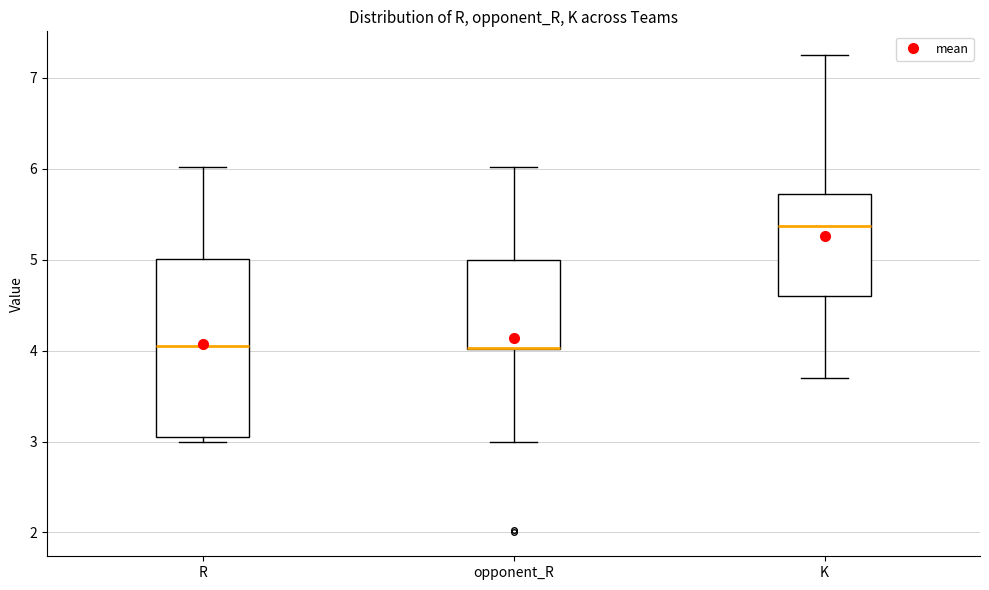

Reading left to right, read every box against the y-axis: the position of its median line, the range the box covers, and the ends of its whiskers. The values are not printed on the chart, so give them approximately, as read against the axis.

R: median 4.1, box 3.1 to 5.0, whiskers 3.0 to 6.0
opponent_R: median 4.0 (drawn on the box's lower edge), box 4.0 to 5.0, whiskers 3.0 to 6.0
K: median 5.4, box 4.6 to 5.7, whiskers 3.7 to 7.3